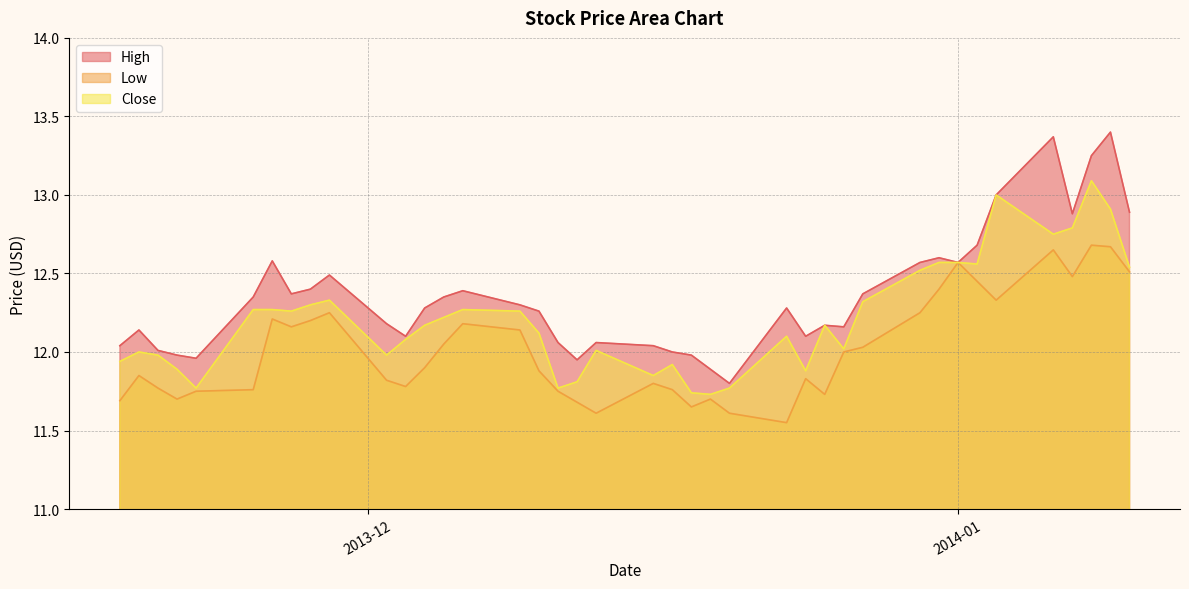

At which category is the sum across all series the highest?

2014-01-08